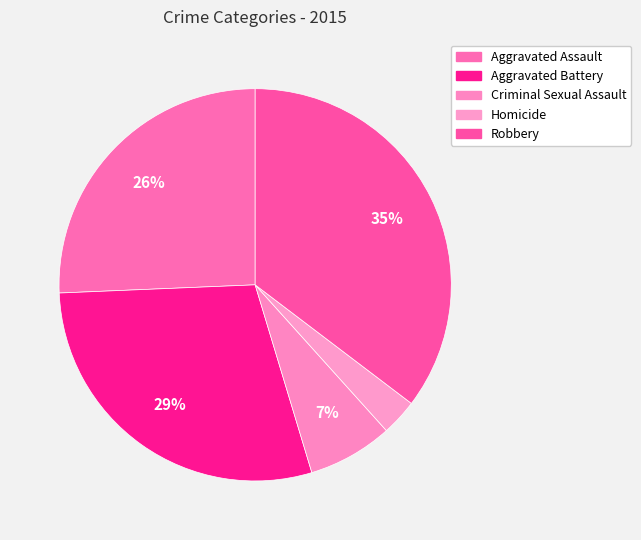

To the nearest percent, what percentage of the pie is Robbery?

35%